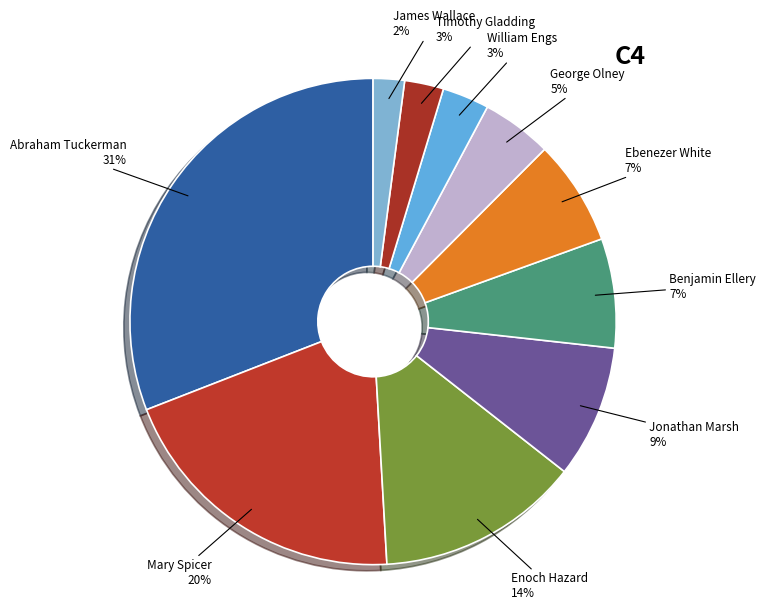

The Mary Spicer slice represents 12% of the pie. True or false?

False